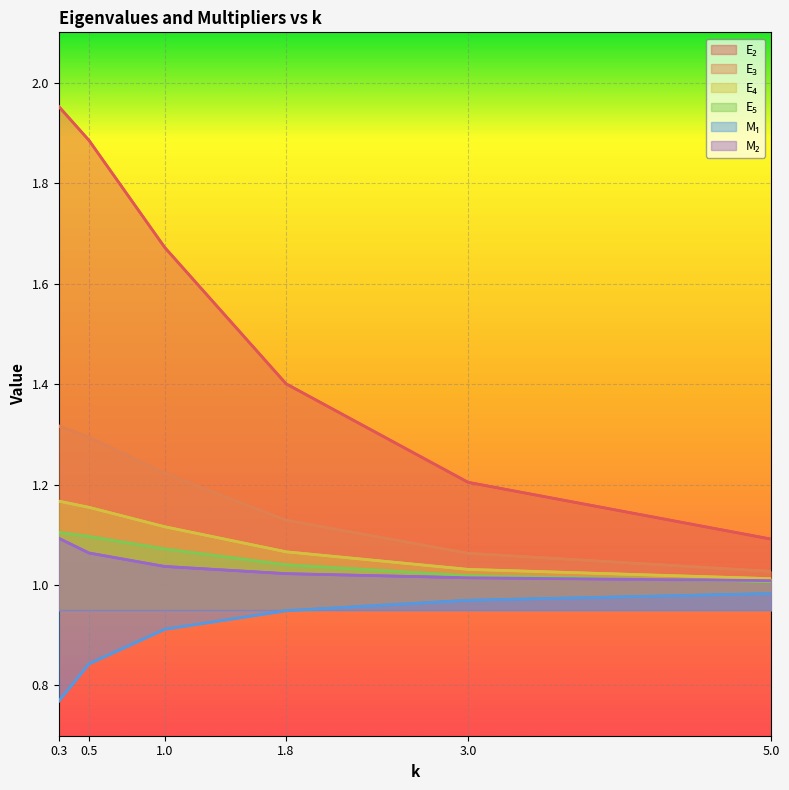

Rank the series by their maximum value, from lowest to highest.

M₁, M₂, E₅, E₄, E₃, E₂